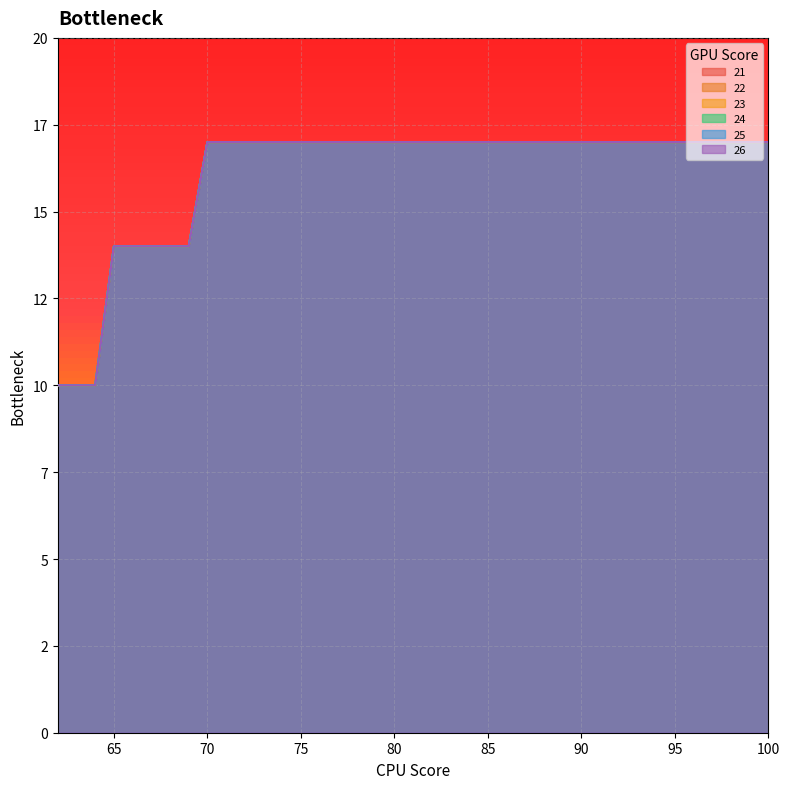

Is it true that 24 equals 17 at 89?

True